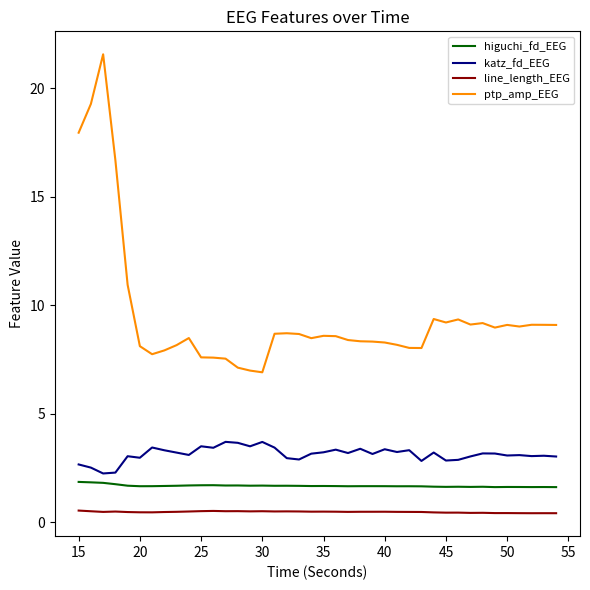

What is the average value of the higuchi_fd_EEG series?

1.7